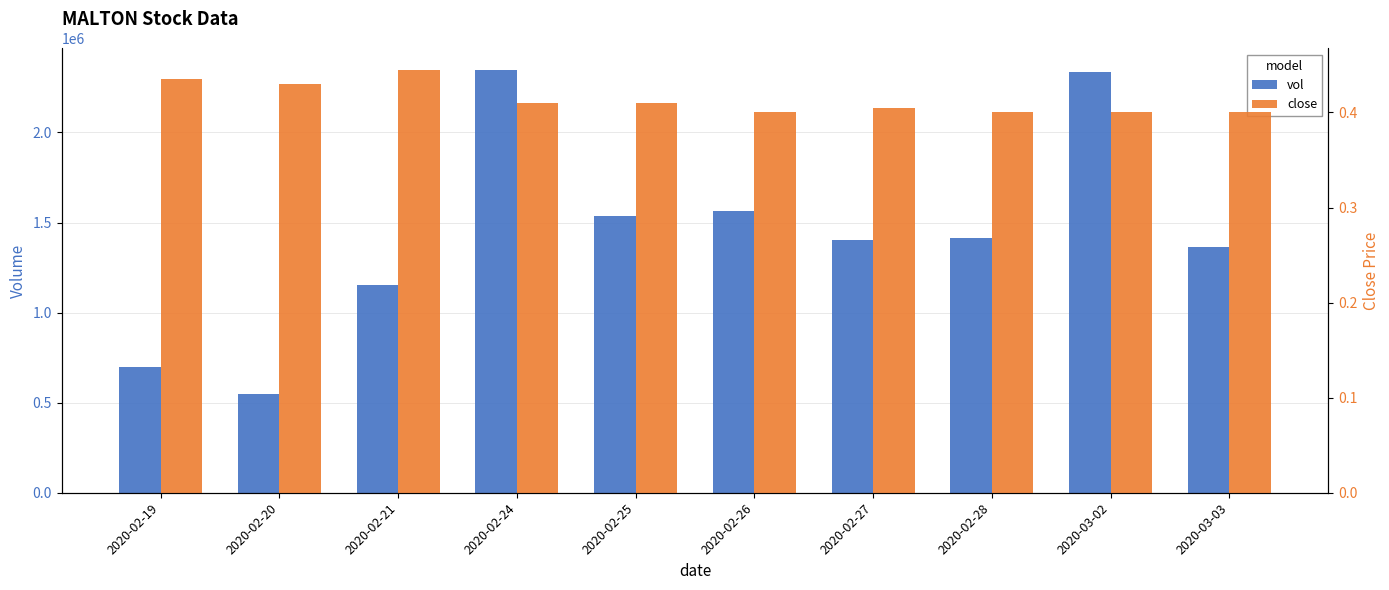

What is the difference between the highest and lowest values at 2020-02-28?

1413399.6